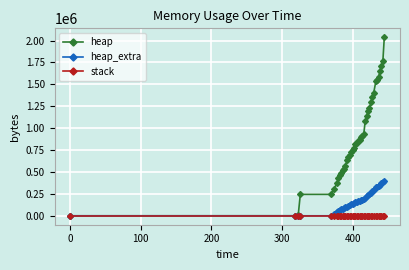

Rank the series by their maximum value, from lowest to highest.

stack, heap_extra, heap